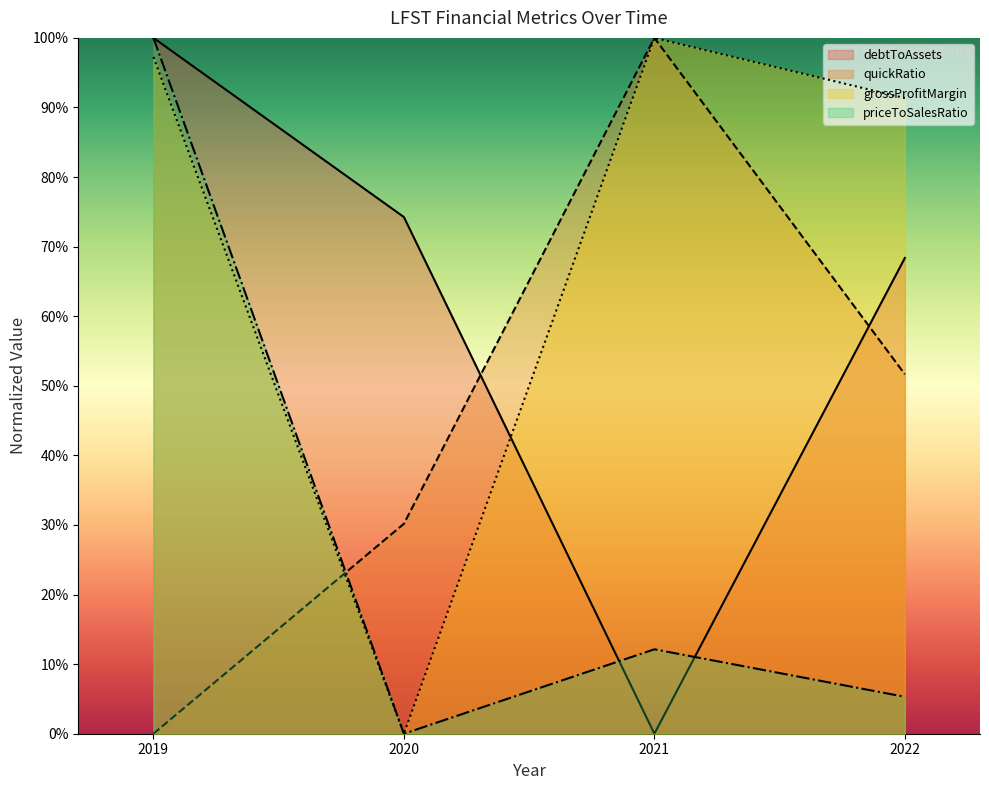

The grossProfitMargin series shows 1.4 at 2021. True or false?

False